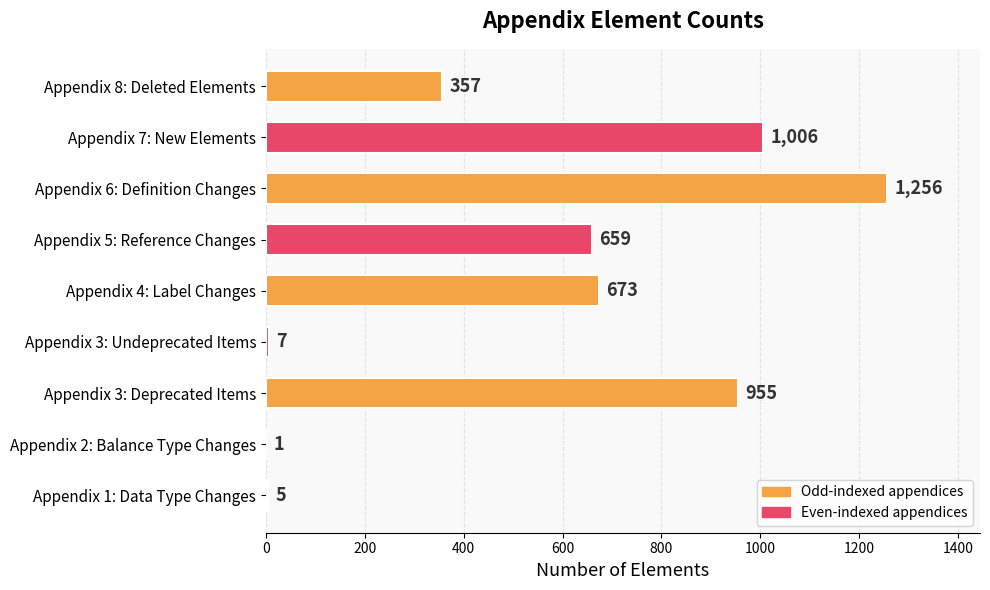

Which label corresponds to the largest value in the chart?

Appendix 6: Definition Changes